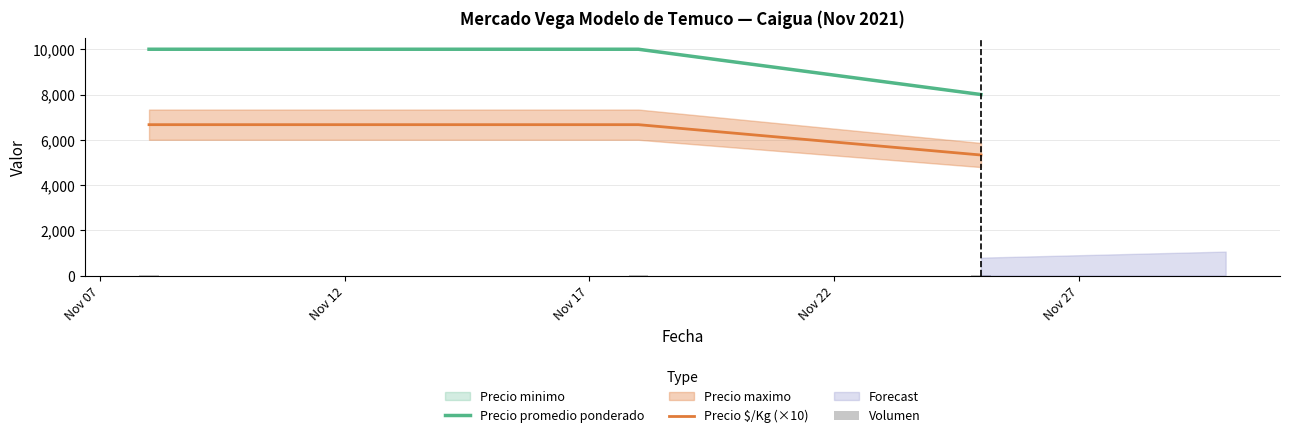

How many data points in Volumen are above 40?

1